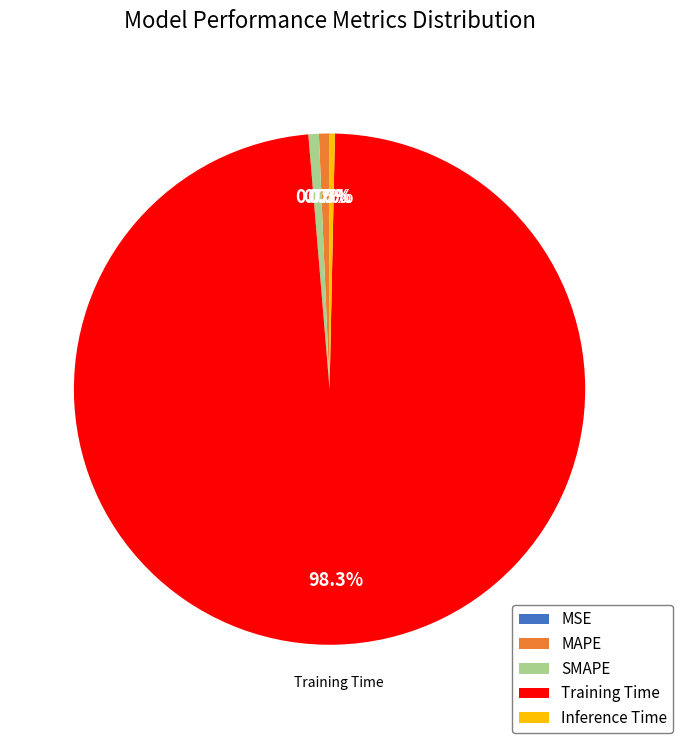

Which slice represents more than half of the pie?

Training Time